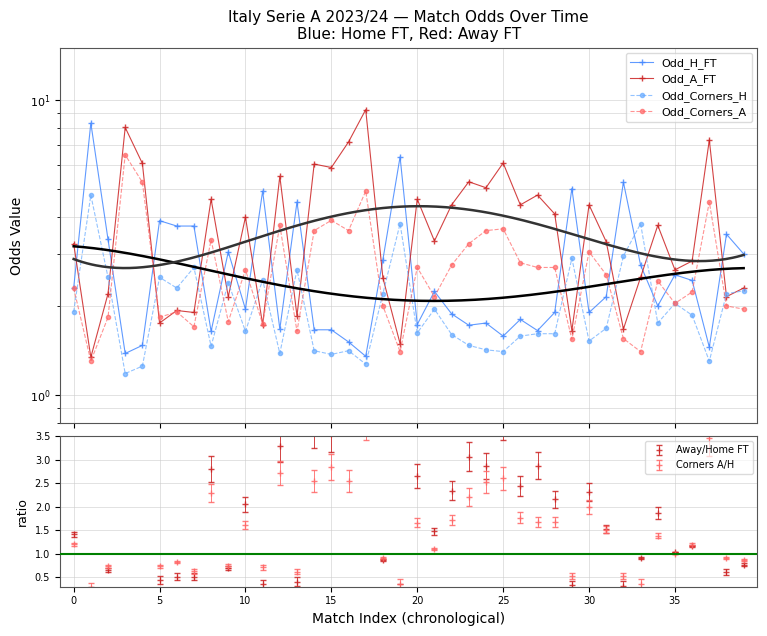

What is the smallest value displayed?

1.2